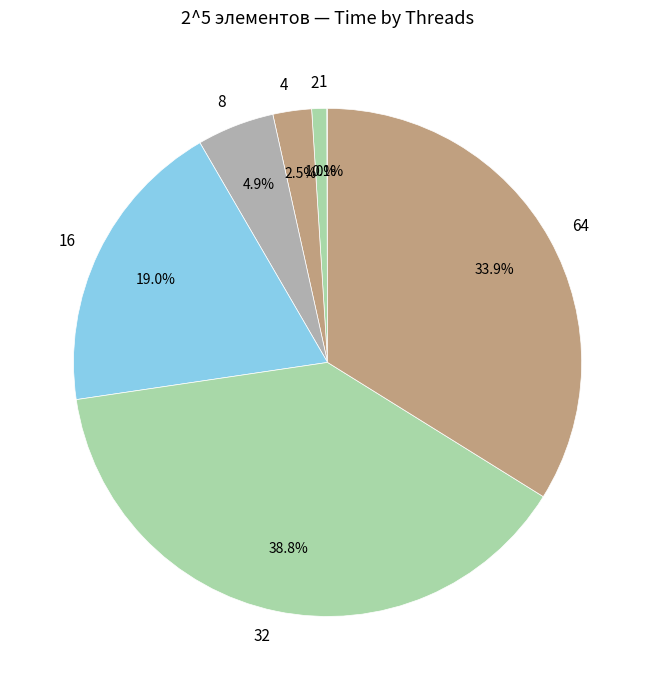

Is 8 the majority of the pie?

No